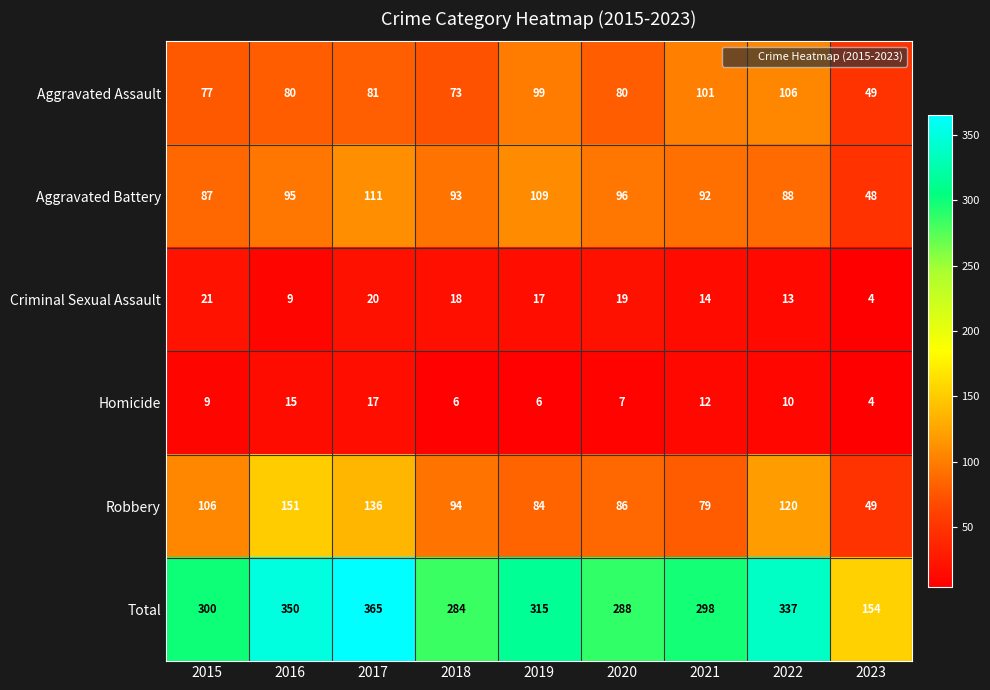

Read the Aggravated Battery value at 2023.

48